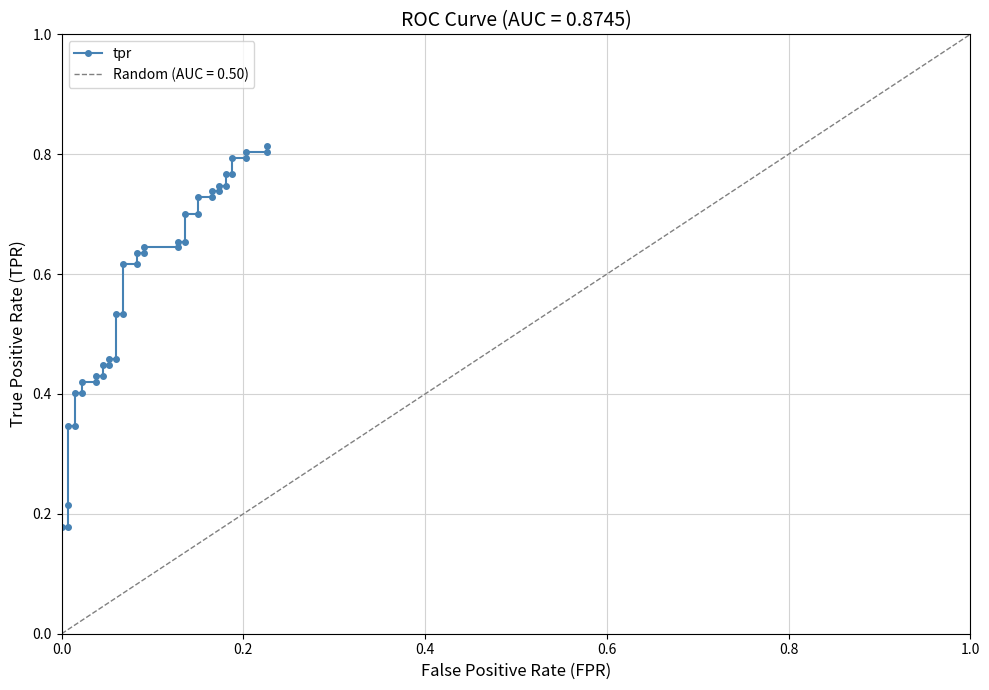

What is the minimum value shown in the chart?

0.2